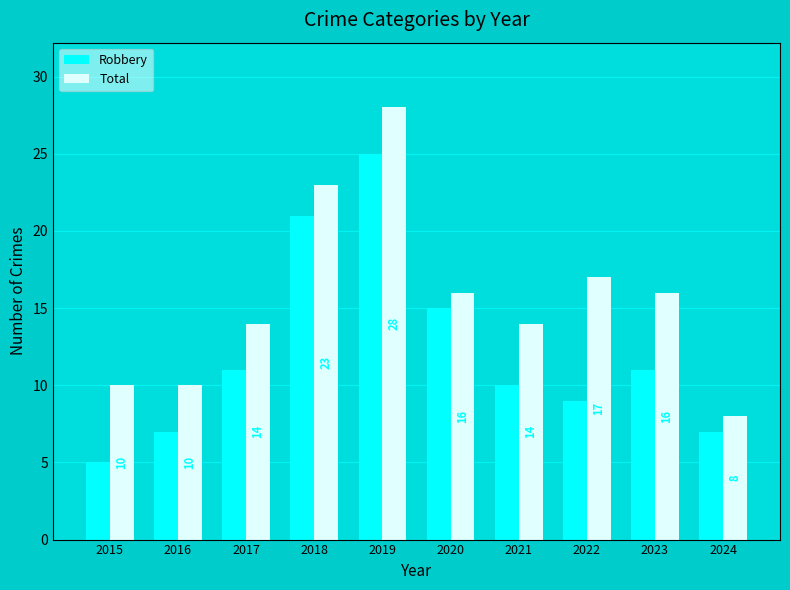

What is the difference between the maximum and minimum values in the Robbery series?

20